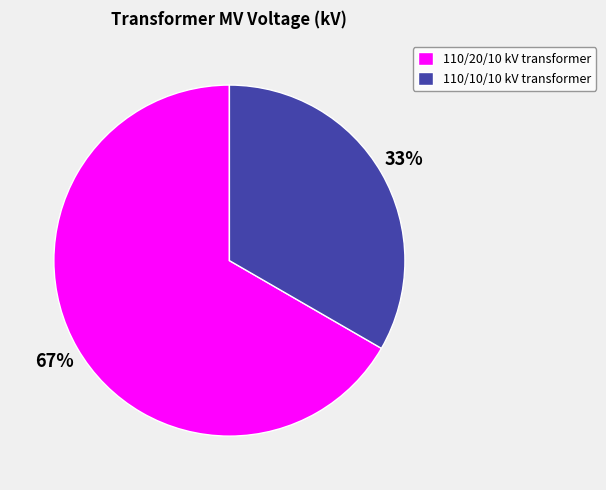

True or false: 110/20/10 kV transformer accounts for 62% of the total.

False